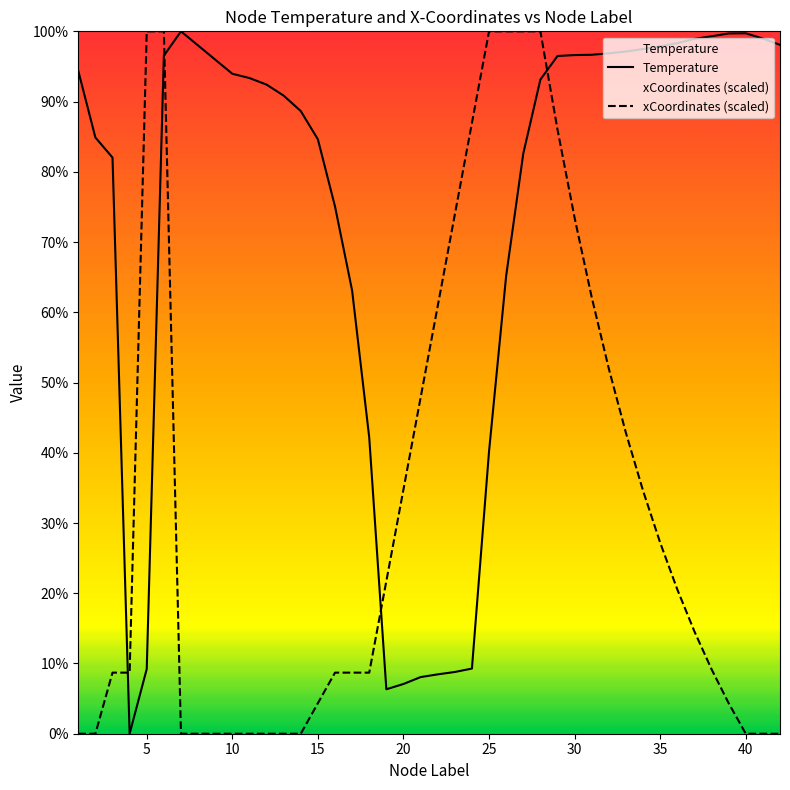

What is the maximum value shown in the chart?

100.0